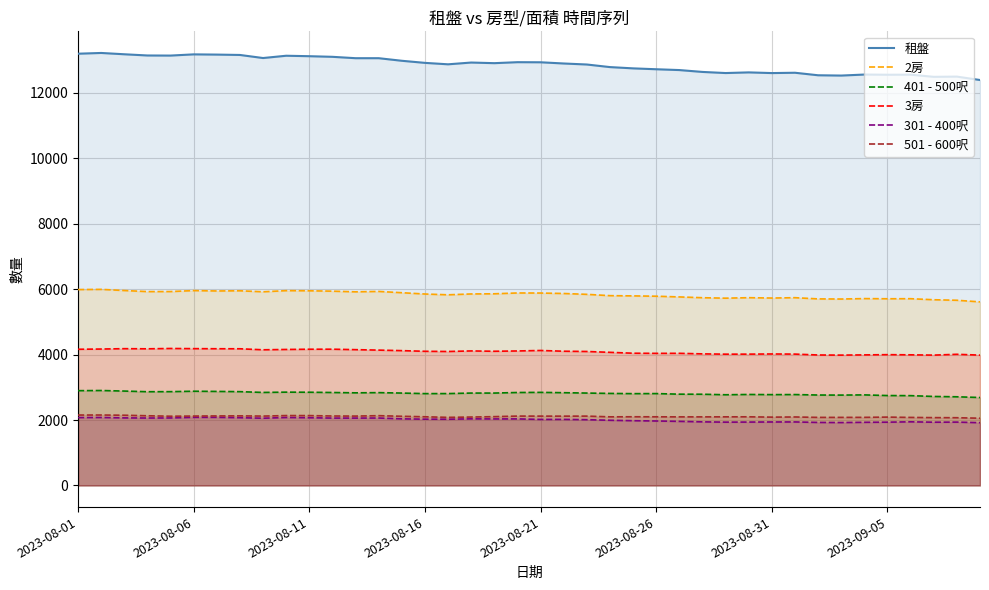

What is the sum of all 2房 values?

233361